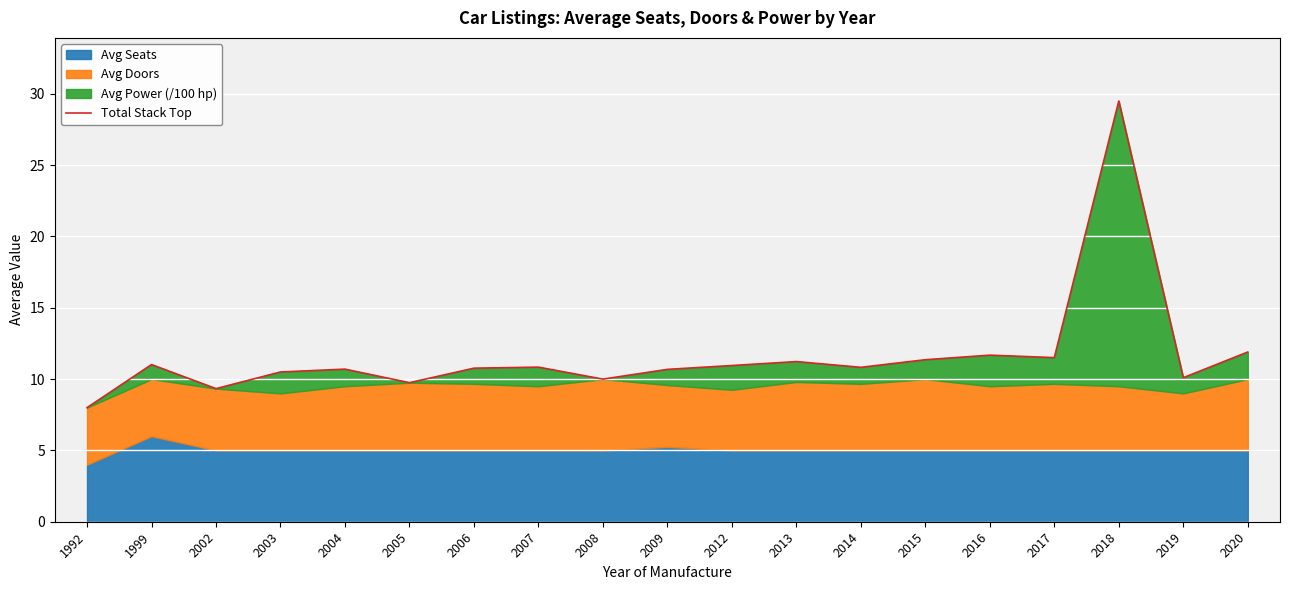

At which category does the chart reach its peak across all series?

2018